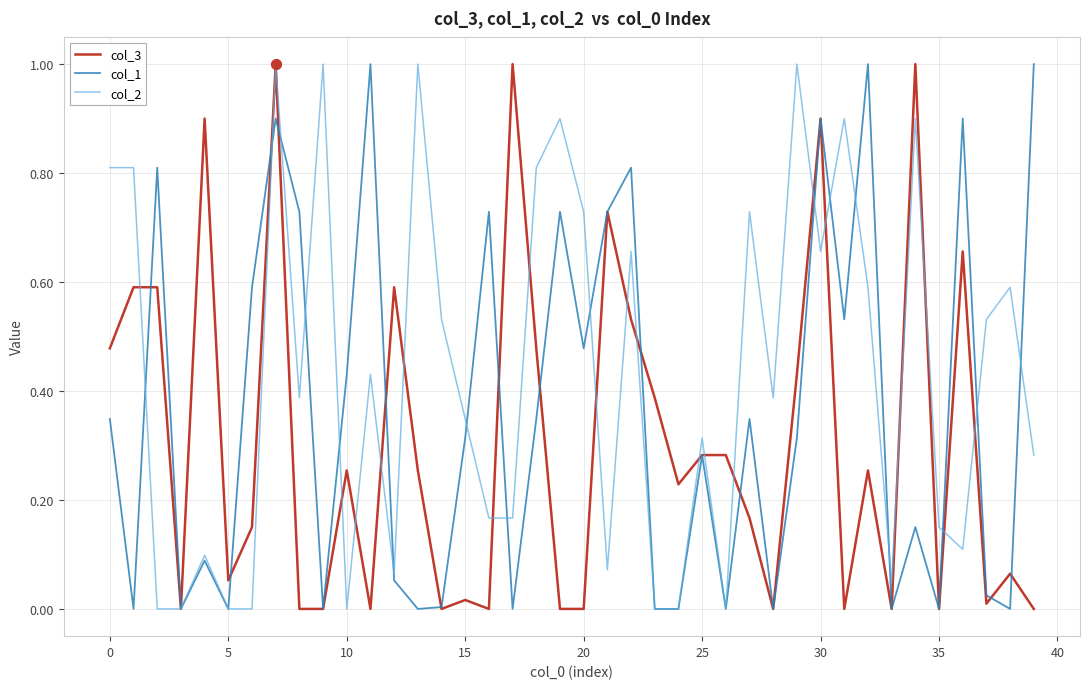

Rank the series by their average value, from lowest to highest.

col_3, col_1, col_2